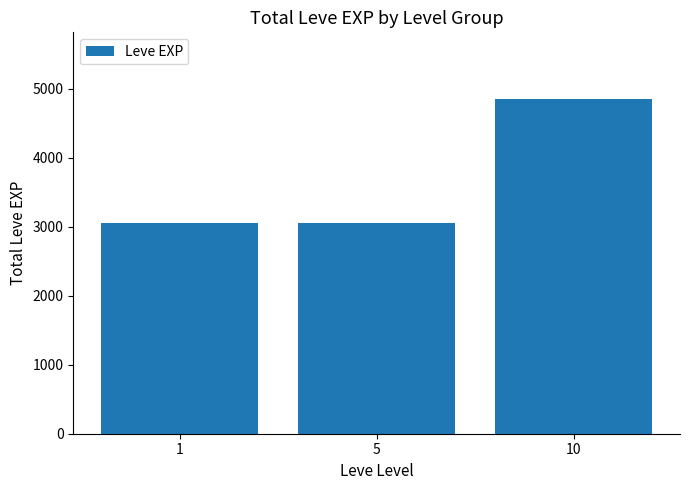

What is the difference between the maximum and minimum values?

1800